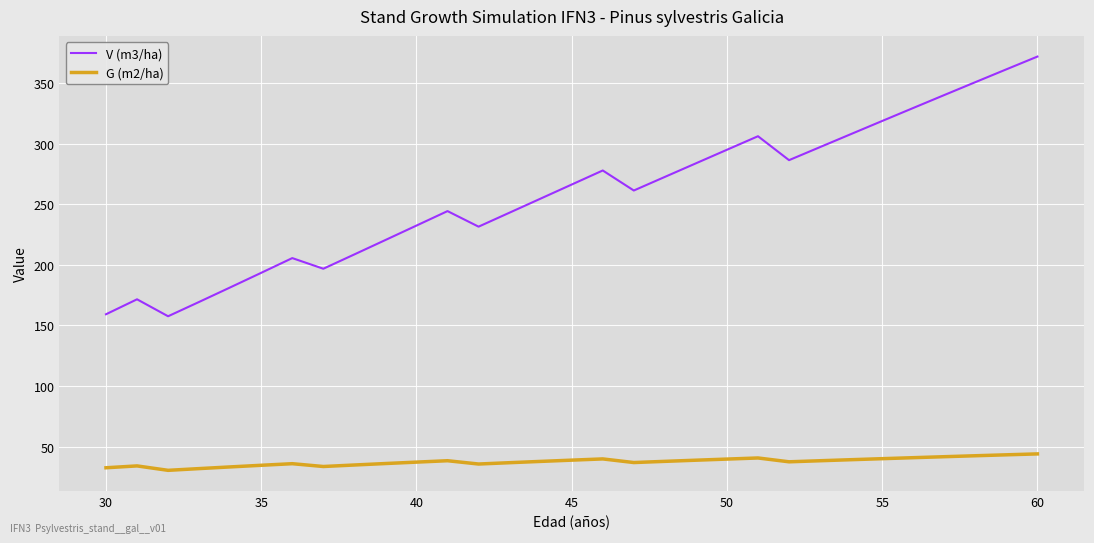

Which series has the largest total across all categories?

V (m3/ha)